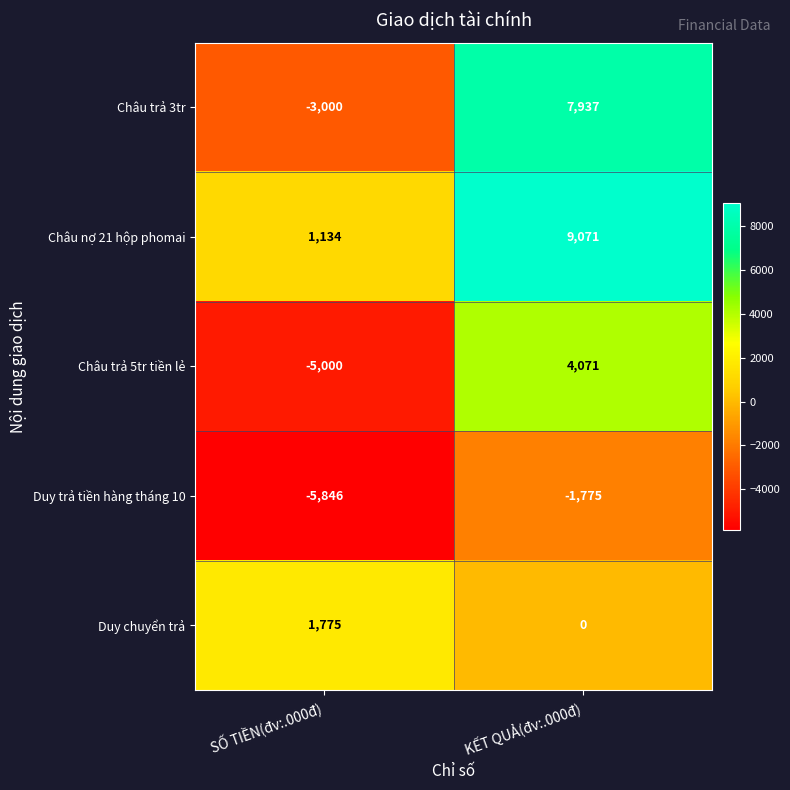

True or false: Châu nợ 21 hộp phomai has a value of 1893 at SỐ TIỀN(đv:.000đ).

False